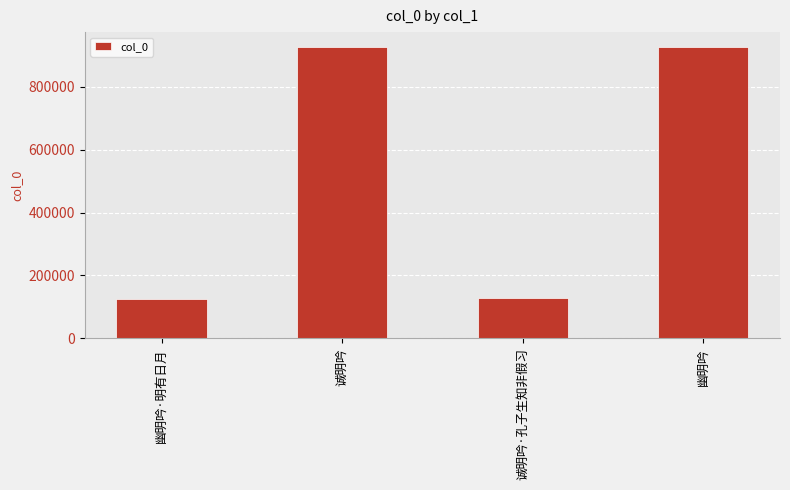

What is the sum of all values?

2108987